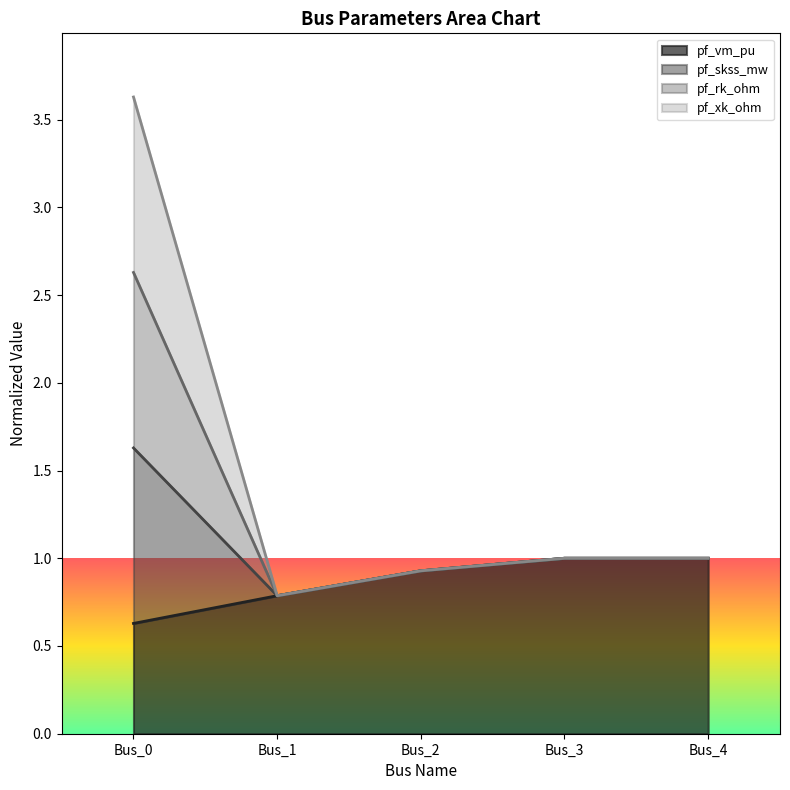

True or false: pf_skss_mw has more than 1 points higher than both neighbors.

False